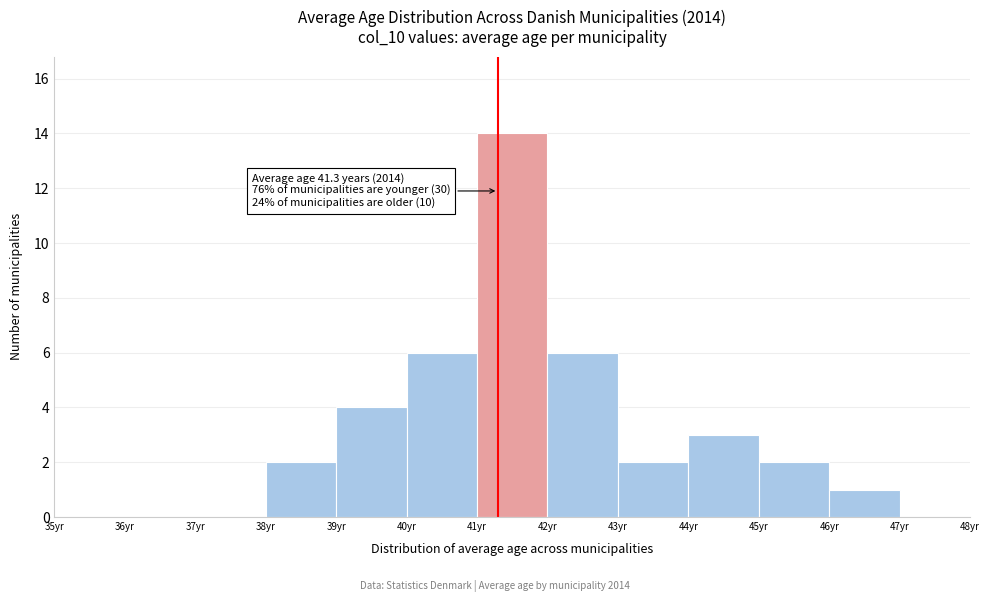

Over which range of the x-axis is the bar tallest?

41 to 42